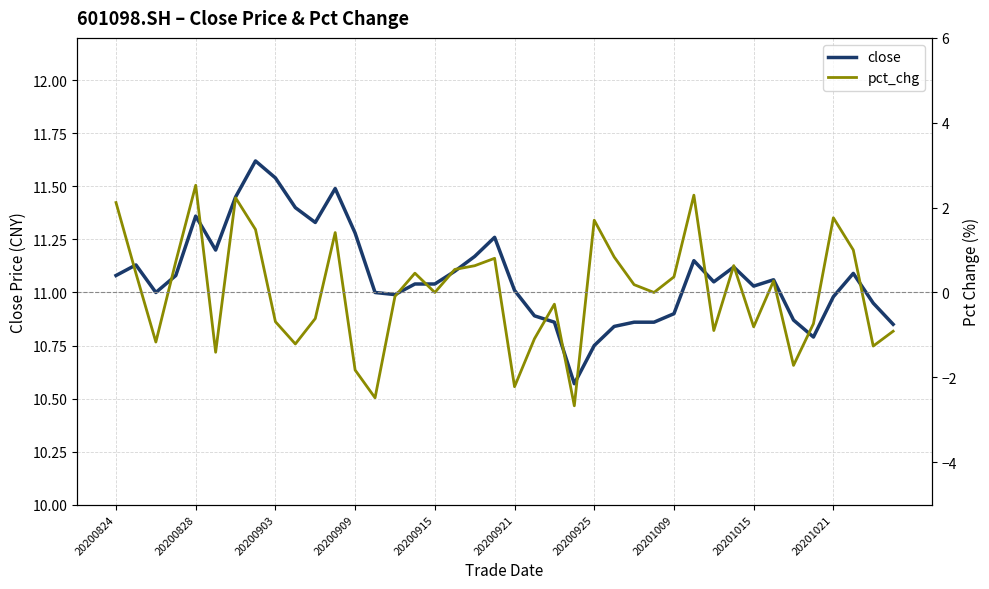

Is it true that pct_chg equals 0.8 at 17?

False